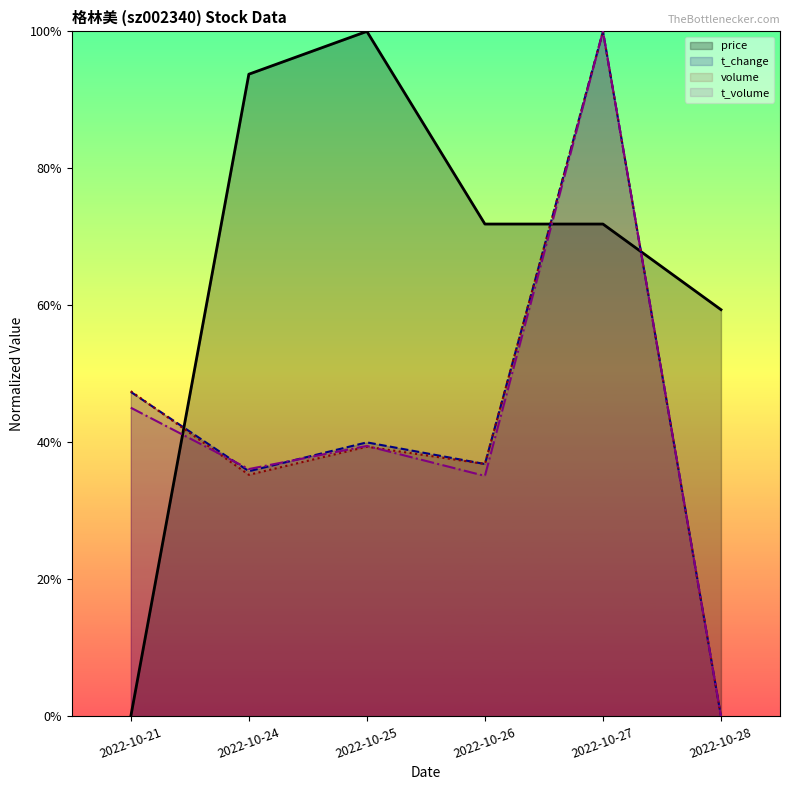

How many t_volume values are between 0 and 1?

6